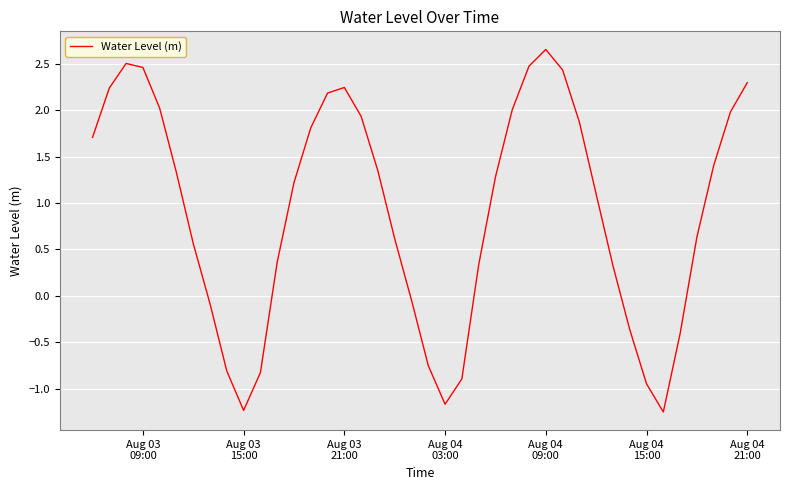

What is the sum of all values?

36.6